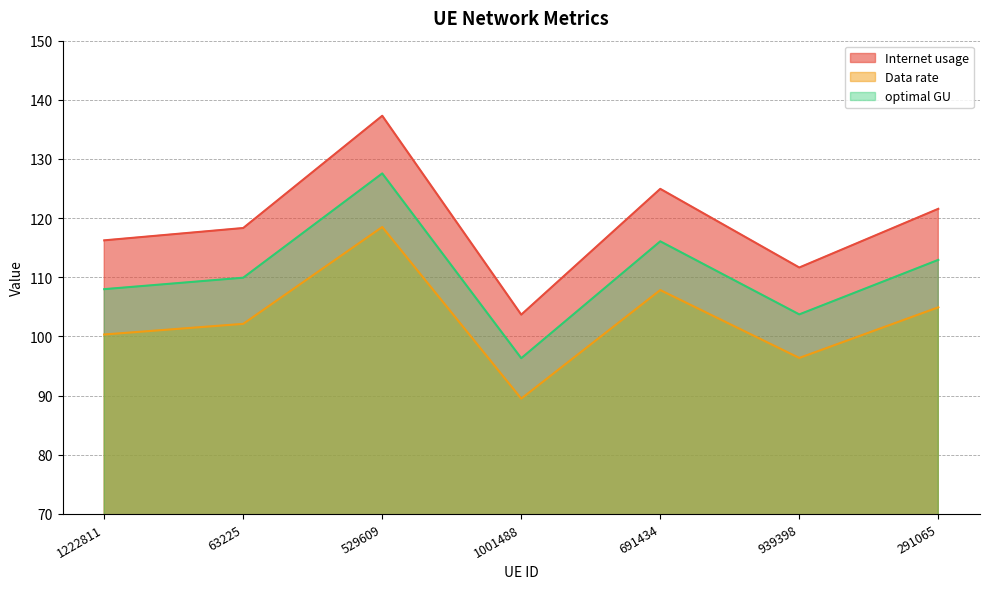

At which category is the sum across all series the highest?

529609